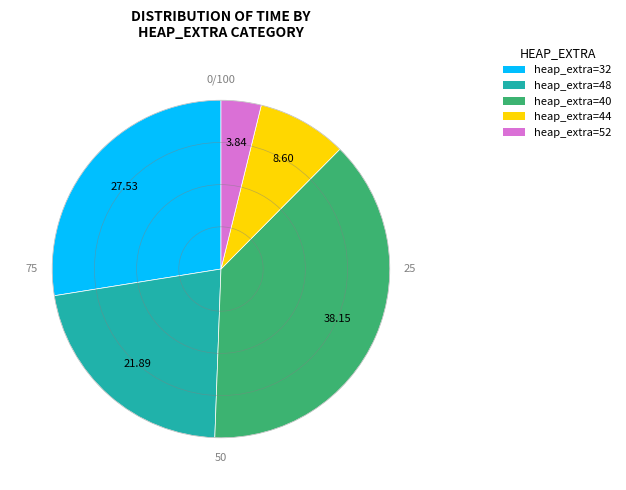

What is the smallest slice in the pie chart?

heap_extra=52